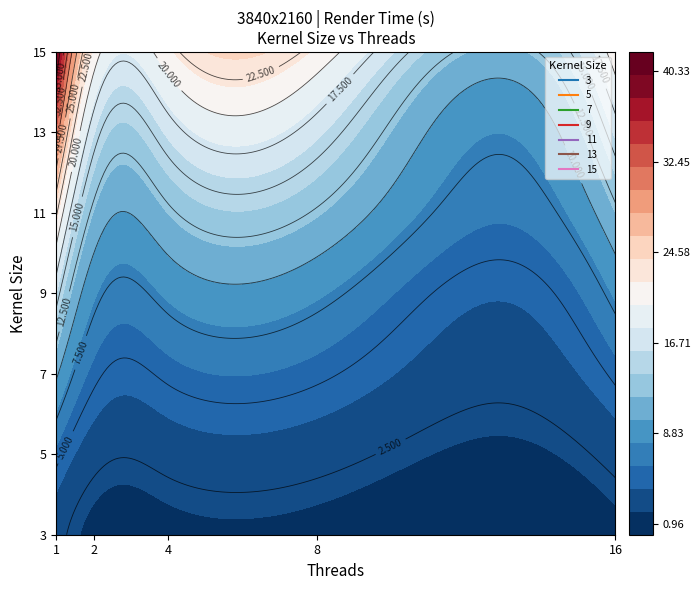

Rank the series by their maximum value, from highest to lowest.

15, 13, 11, 9, 7, 5, 3